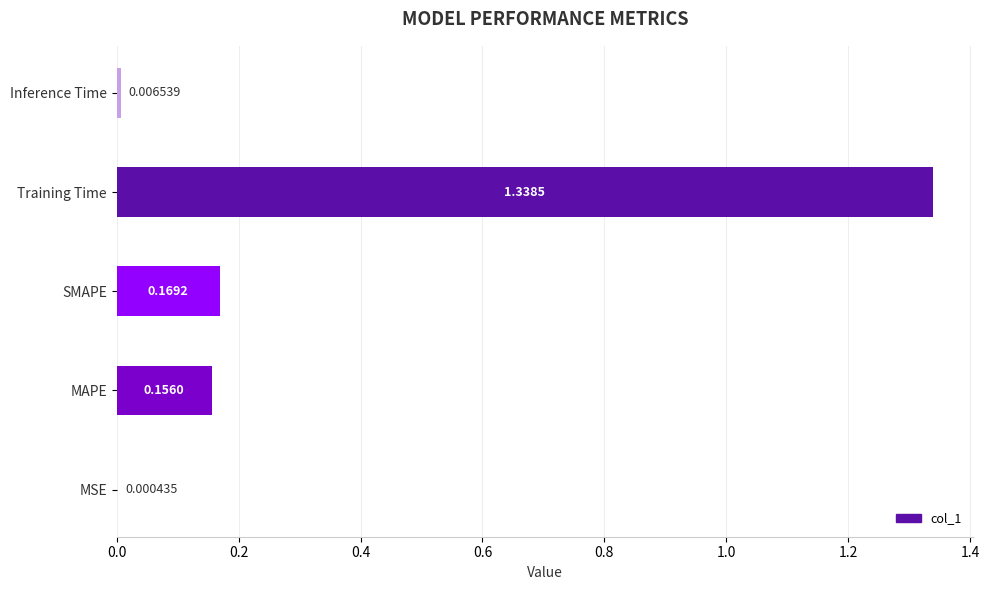

Which category has the highest value across all series?

Training Time